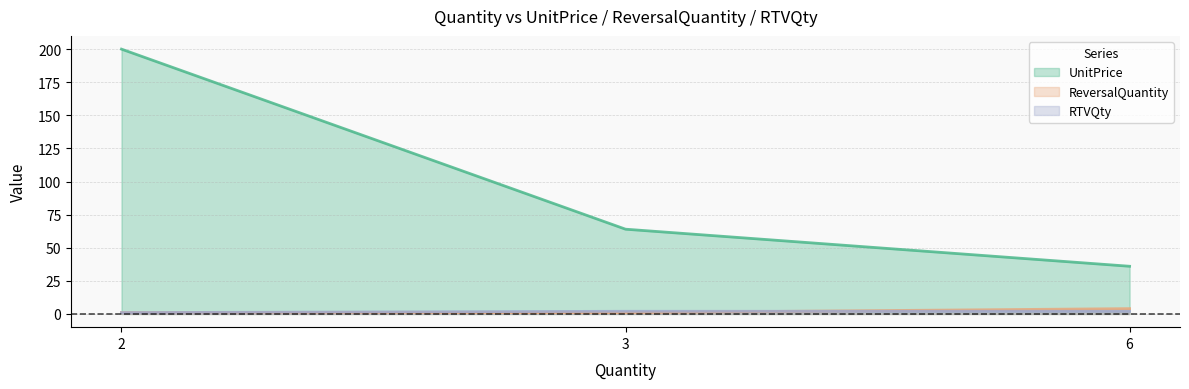

Rank the categories by UnitPrice value from highest to lowest.

2, 3, 6